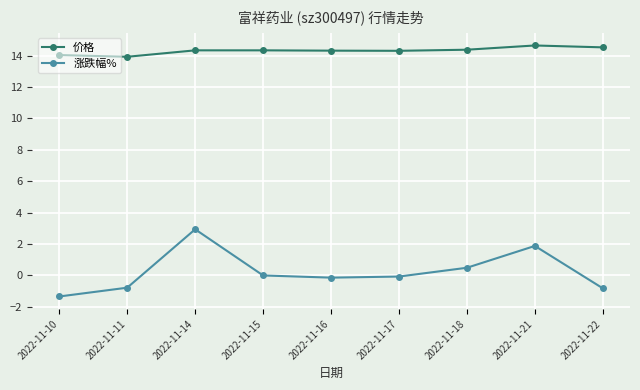

Is the value of 涨跌幅% at 2022-11-18 greater than the value of 价格 at 2022-11-11?

No